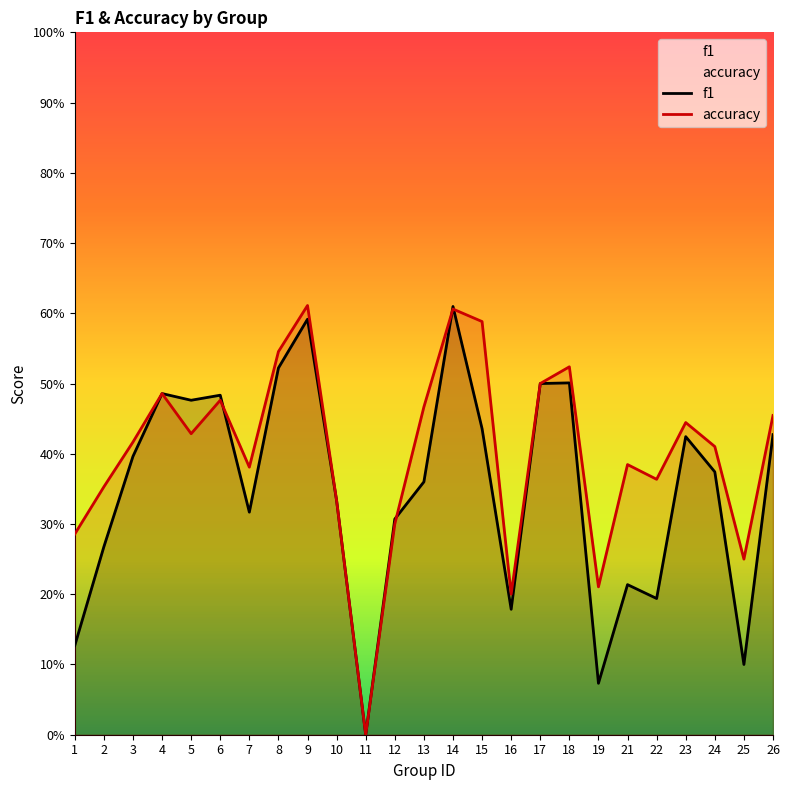

Count the f1 values in the range 0 to 1.

25